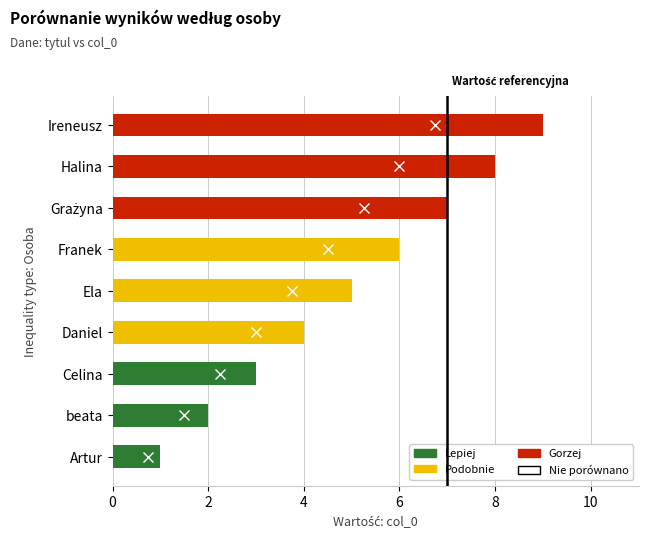

What is the minimum value shown in the chart?

1